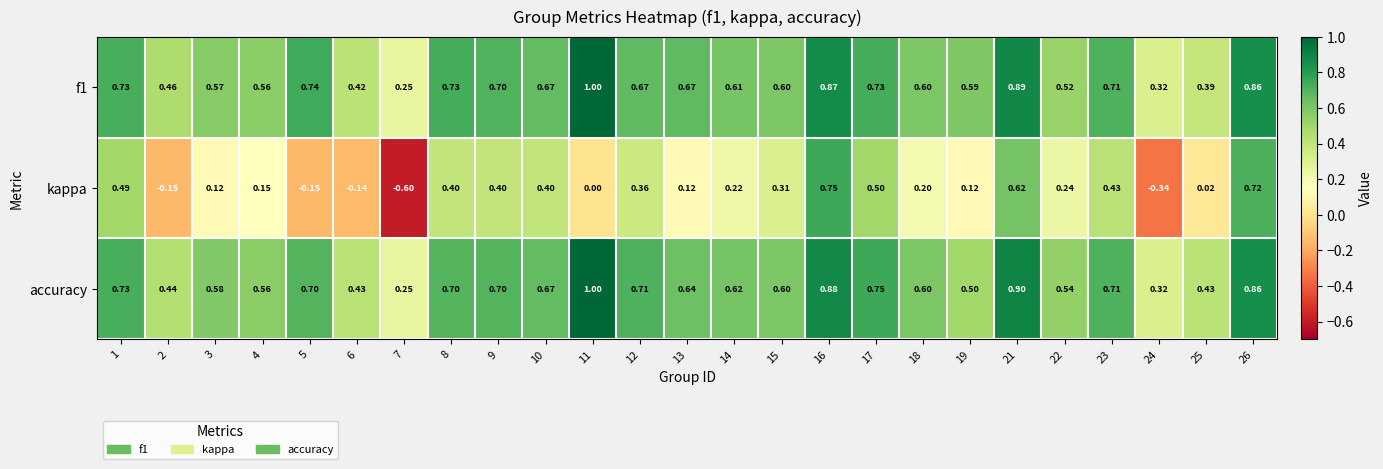

Which series has the widest spread of values?

kappa